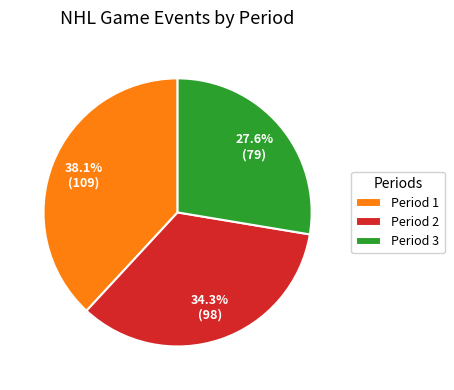

What is the smallest slice in the pie chart?

Period 3